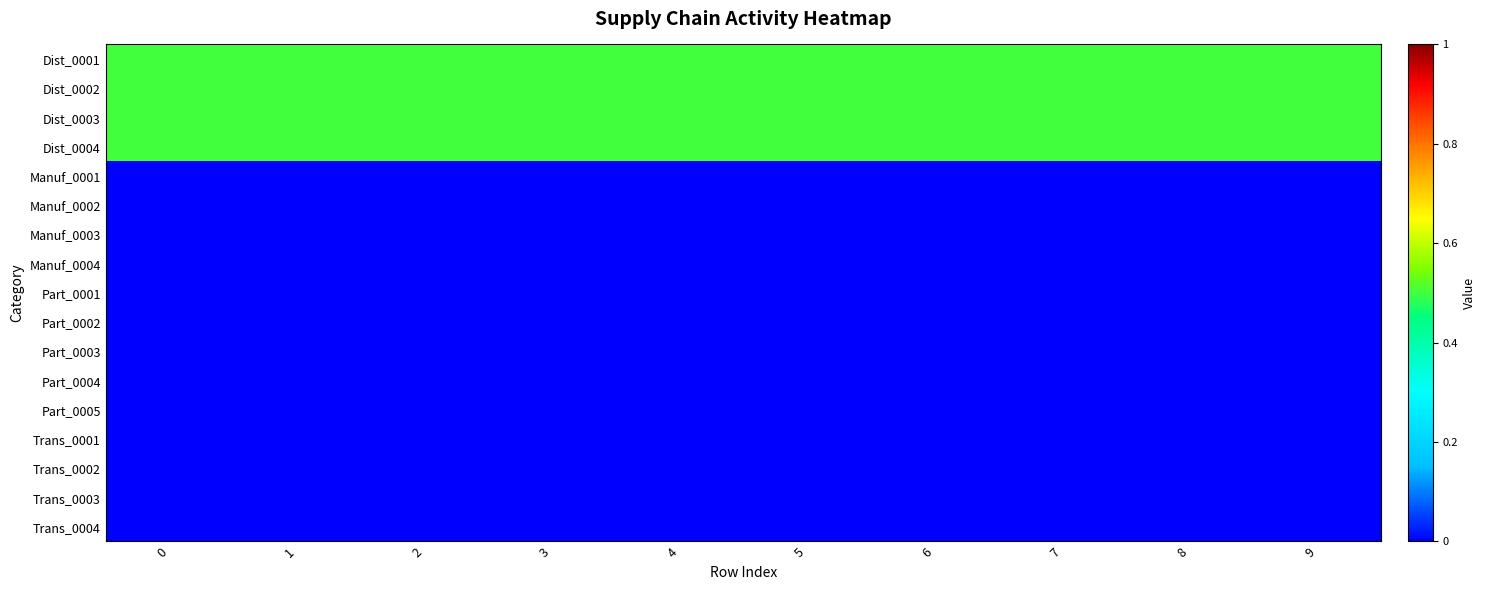

What is the spread (max minus min) of values at 7?

0.5